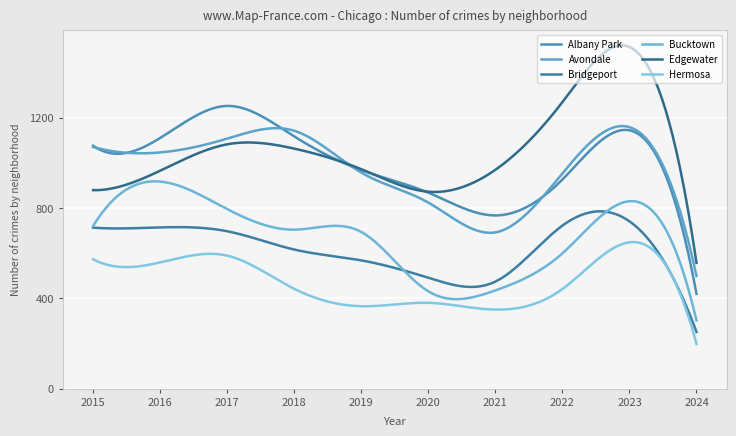

How many lines are shown in the chart?

6